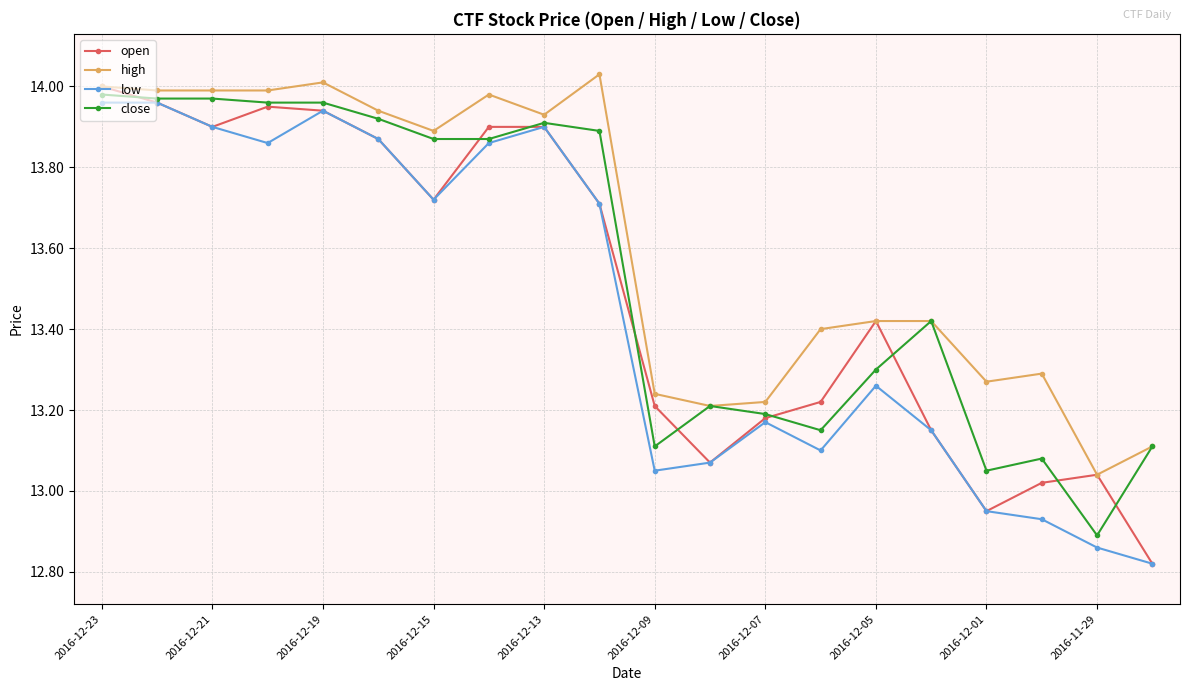

True or false: open has more than 1 interior local peaks.

True